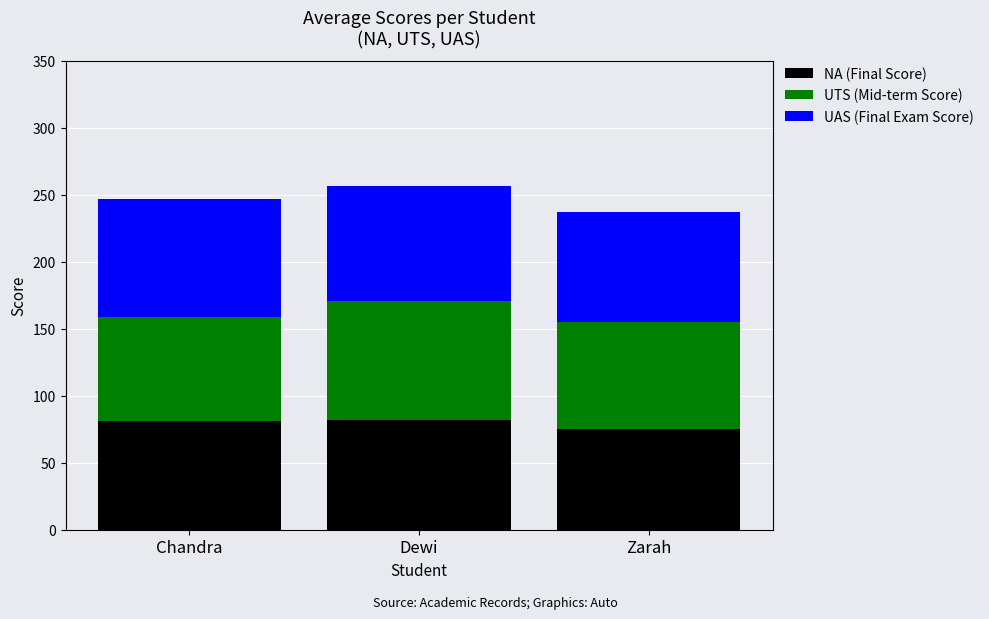

What is the approximate value of NA (Final Score) at Dewi?

81.8